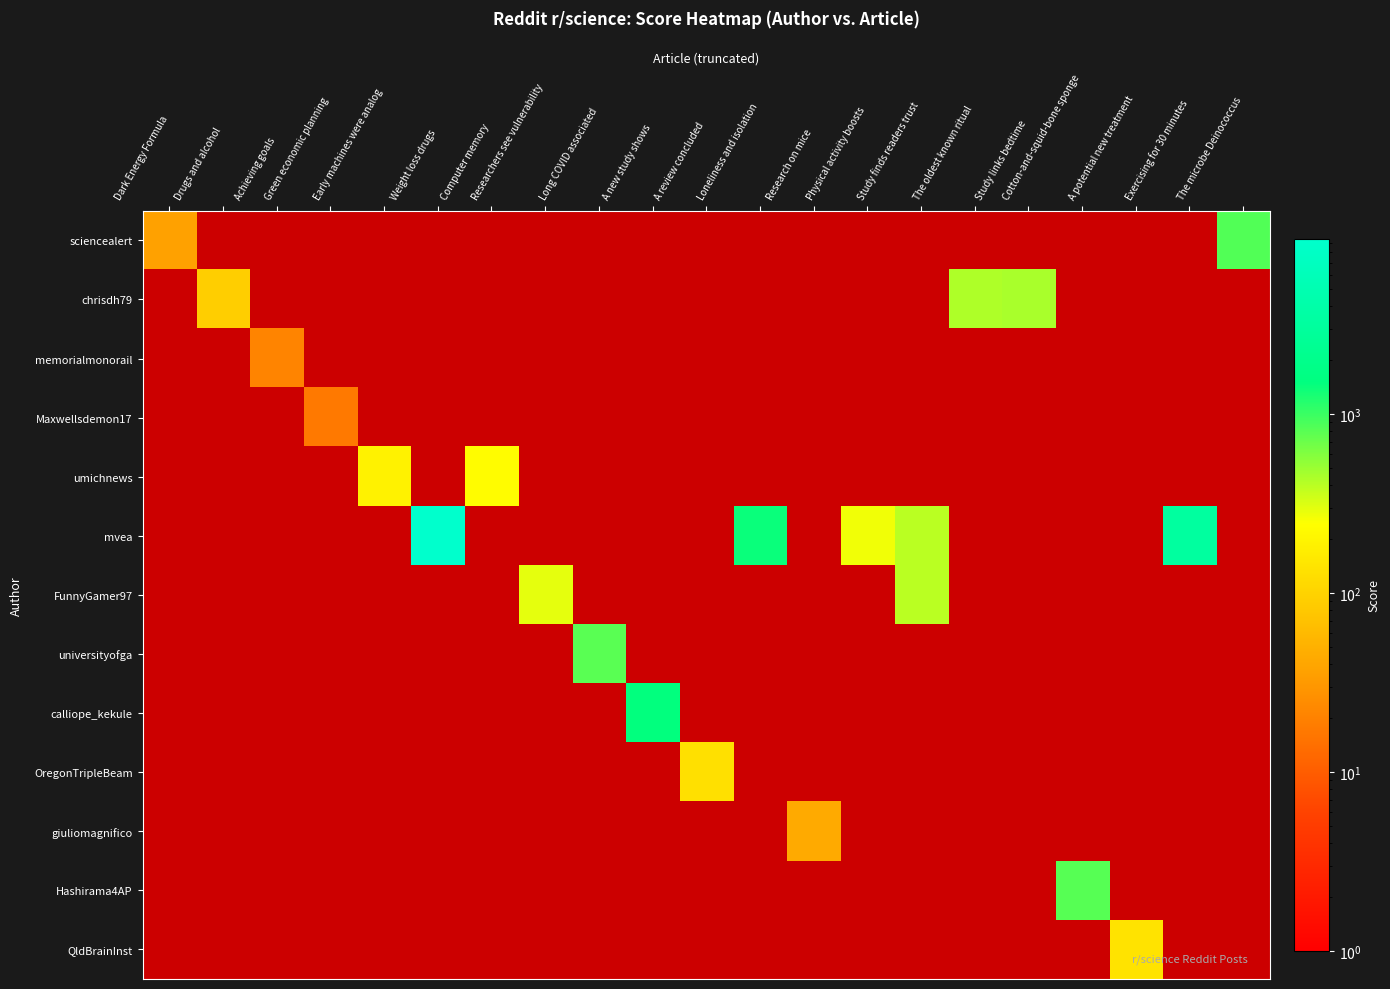

Which label corresponds to the largest value in the chart?

Weight loss drugs